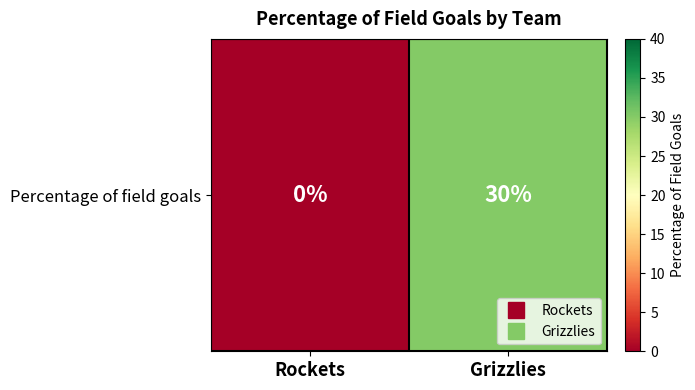

Reading left to right, extract all data points from this chart.

Rockets=0	Grizzlies=30